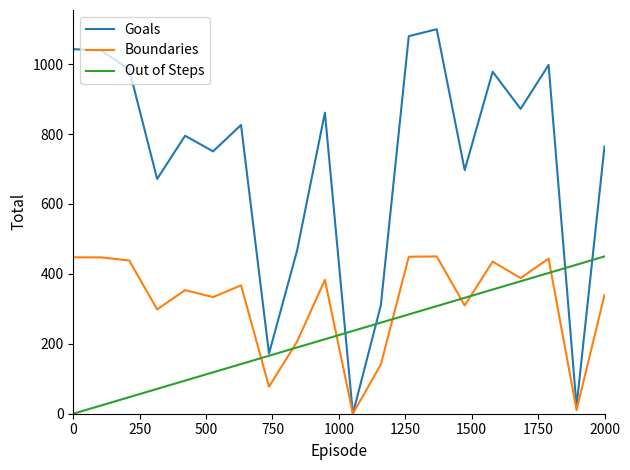

What is the maximum value shown in the chart?

1100.0